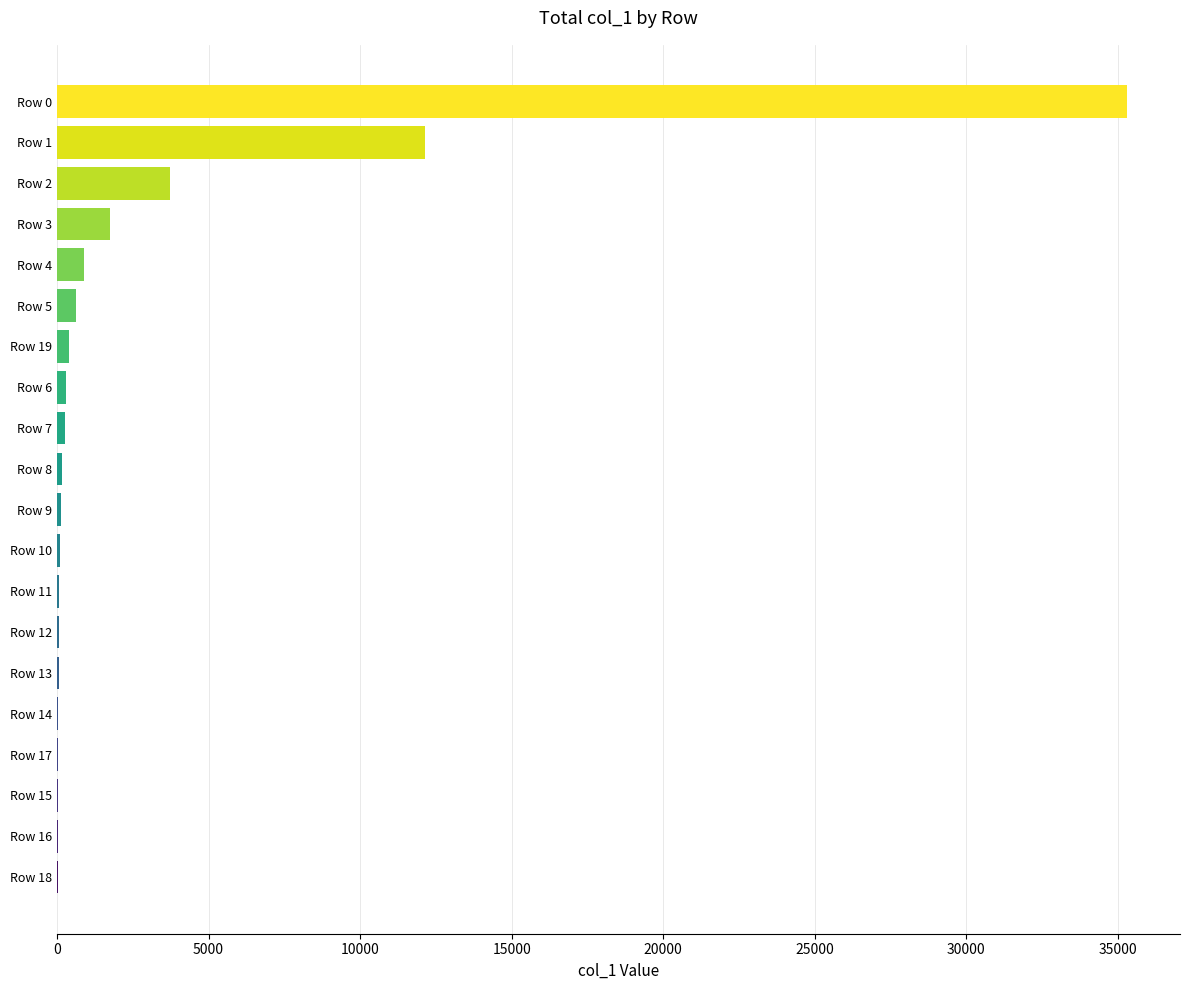

How many series are shown in this chart?

1